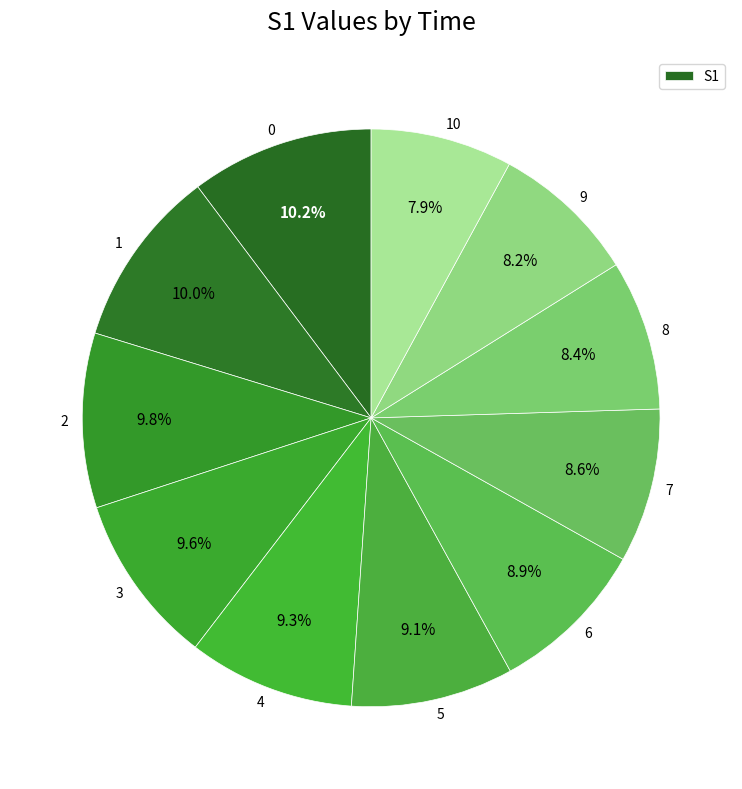

How many segments does this pie chart have?

11